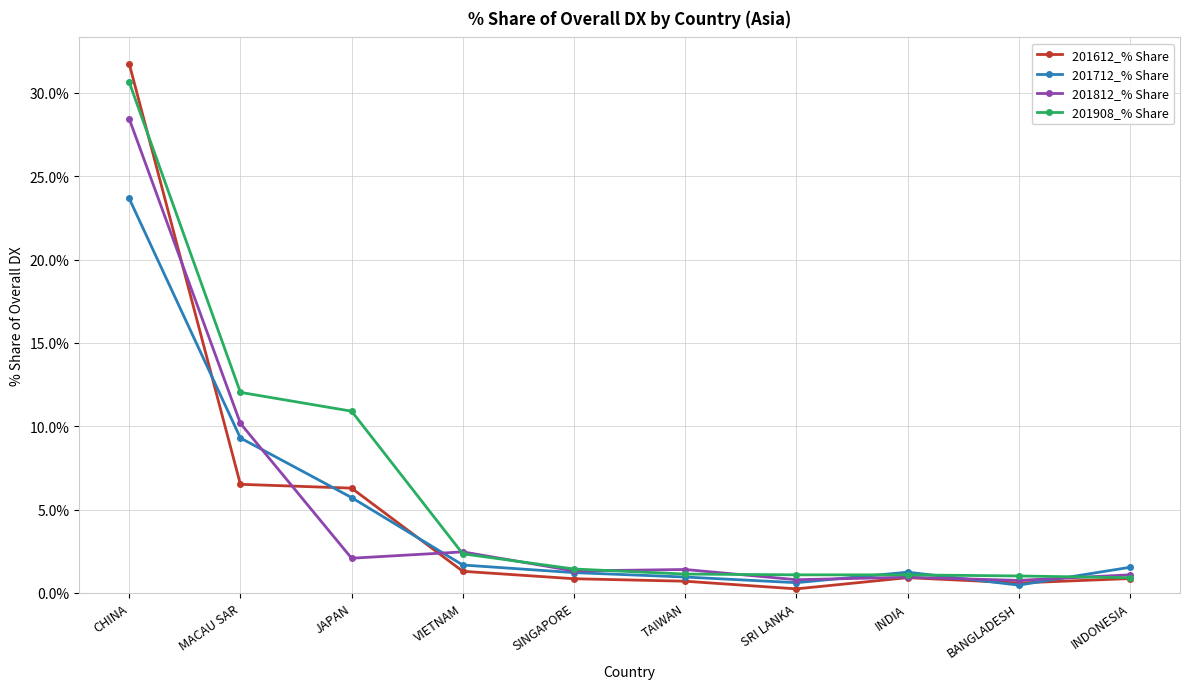

Count the number of categories in the chart.

10